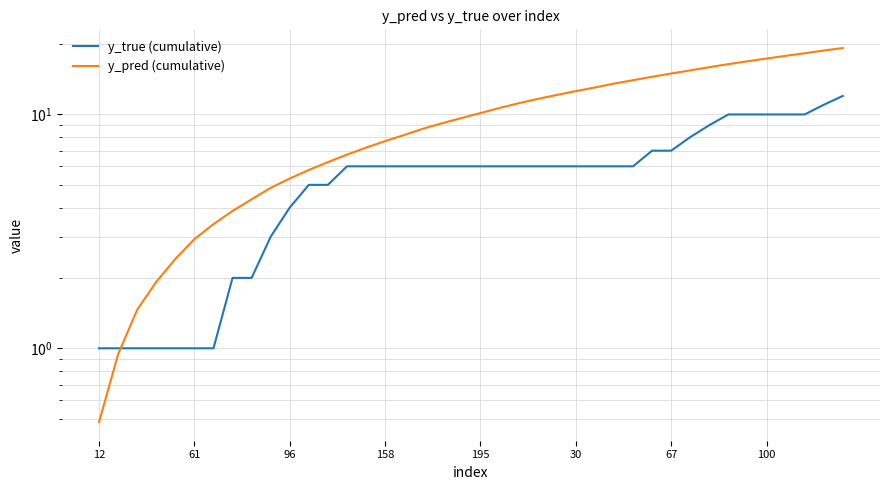

What is the total value across all series at 100?

27.3